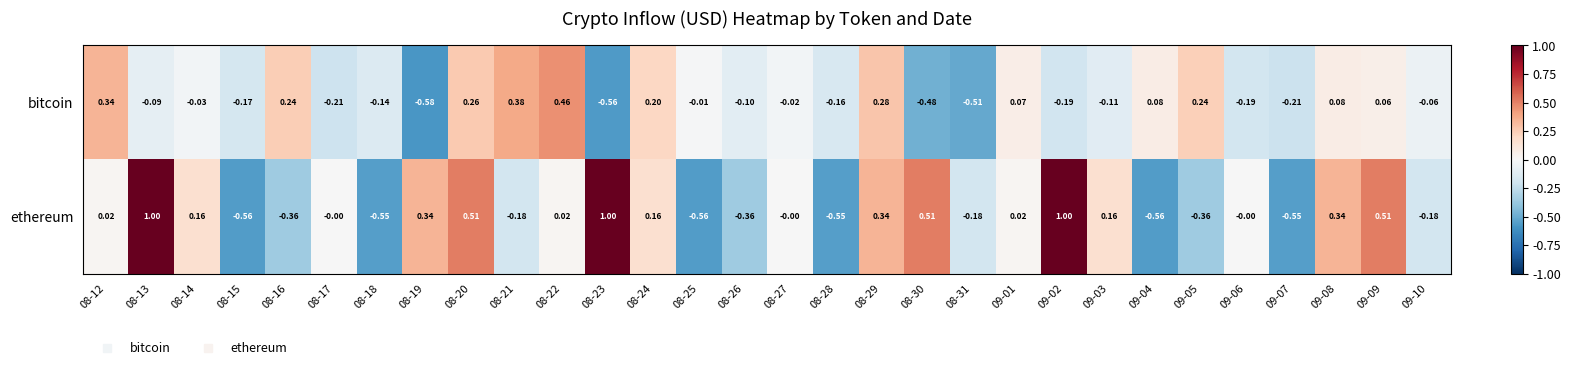

Which series has the largest range (max minus min)?

ethereum